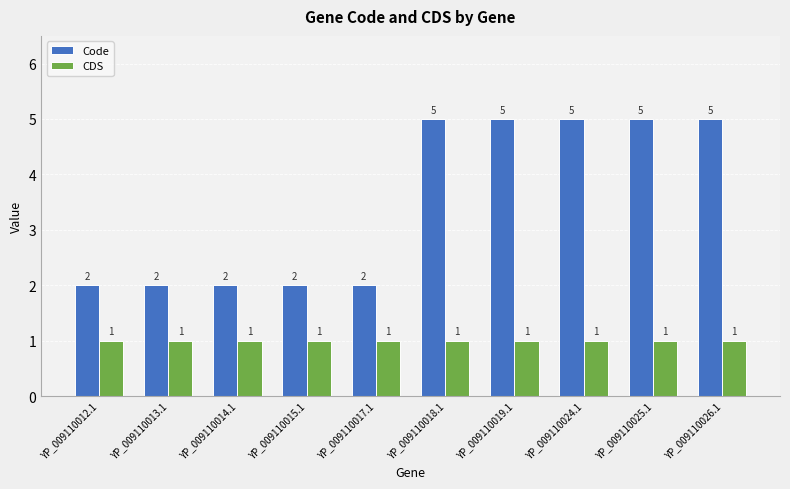

How many data points in Code are less than 5?

5